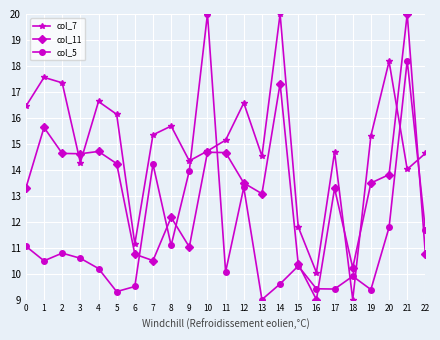

Does the chart display data point markers on the line(s)?

Yes